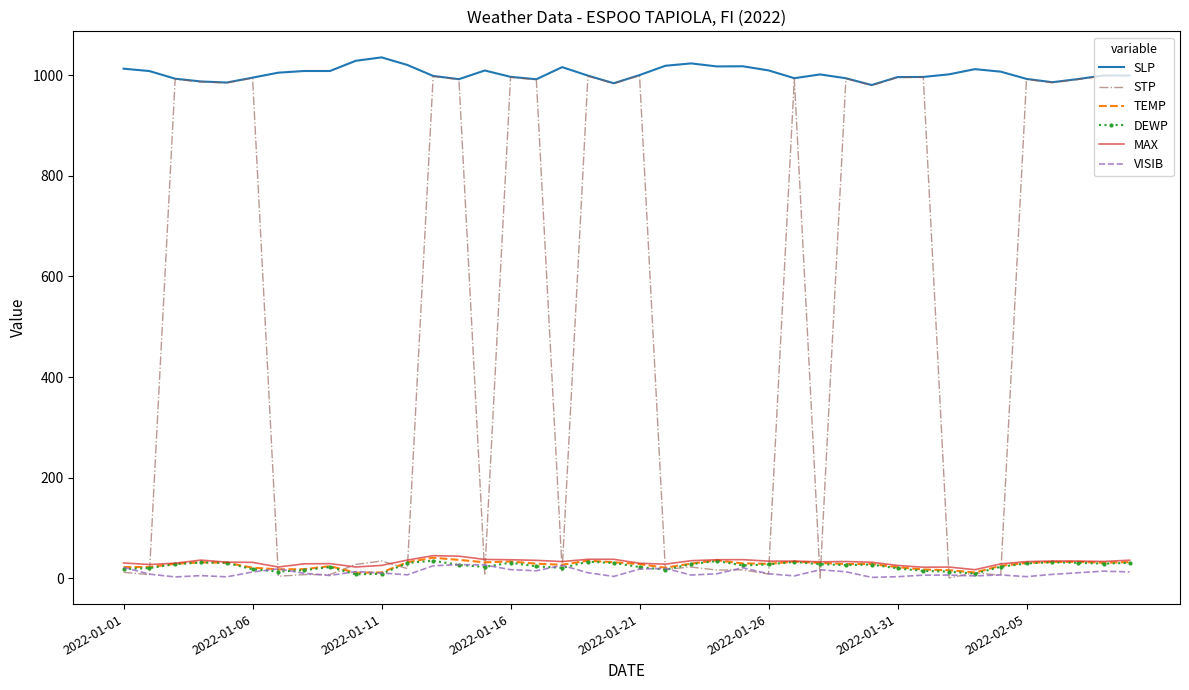

Which series ends up on top after the final intersection of DEWP and STP?

STP